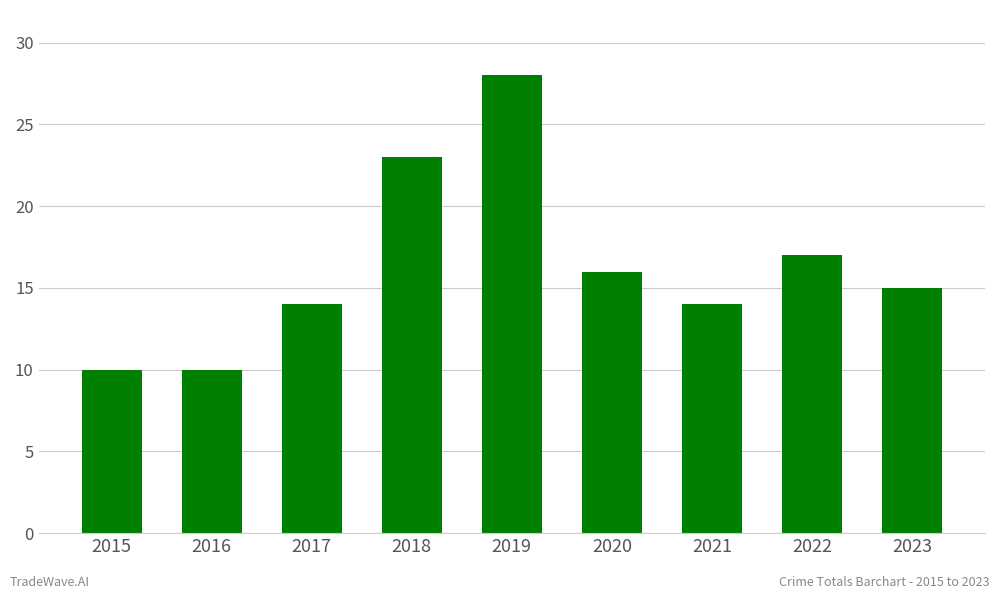

How many data points are less than 15?

4